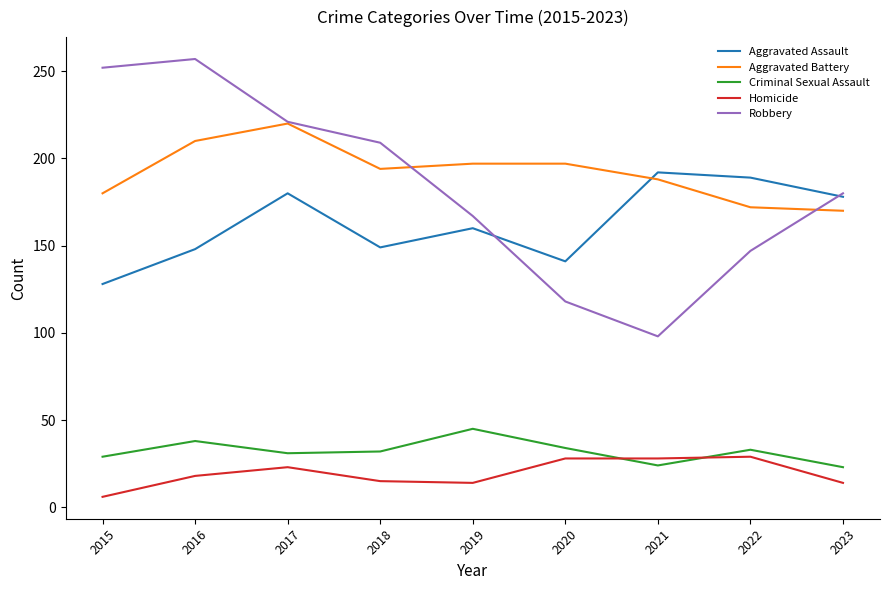

Count the number of data series in this chart.

5